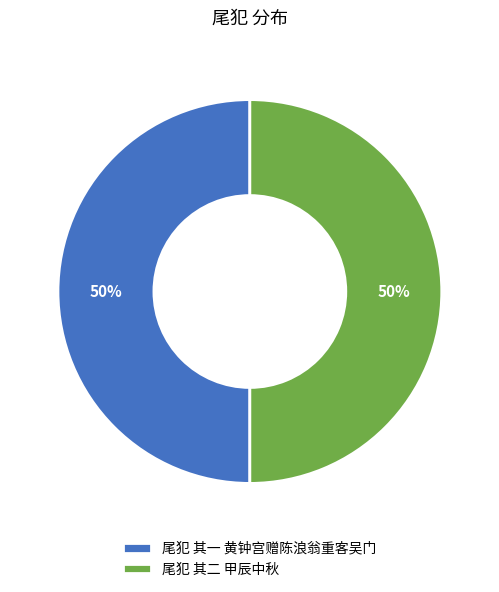

Is it true that 尾犯 其一 黄钟宫赠陈浪翁重客吴门 is 60% of the pie?

False